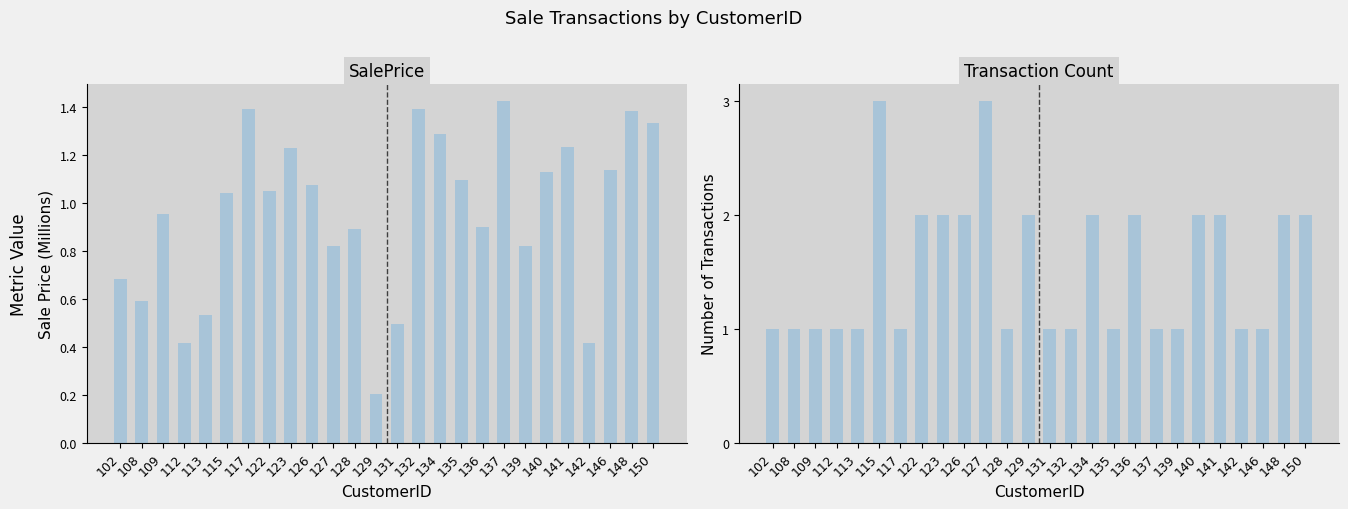

Which series has the largest range (max minus min)?

Transaction Count